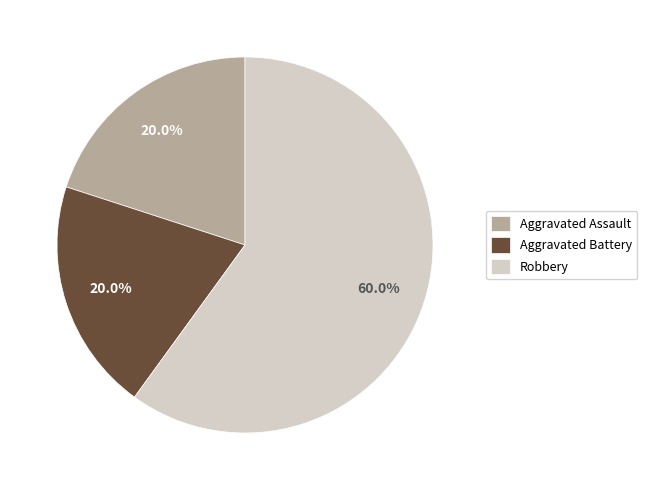

Is the sum of Aggravated Battery and Robbery greater than half?

Yes